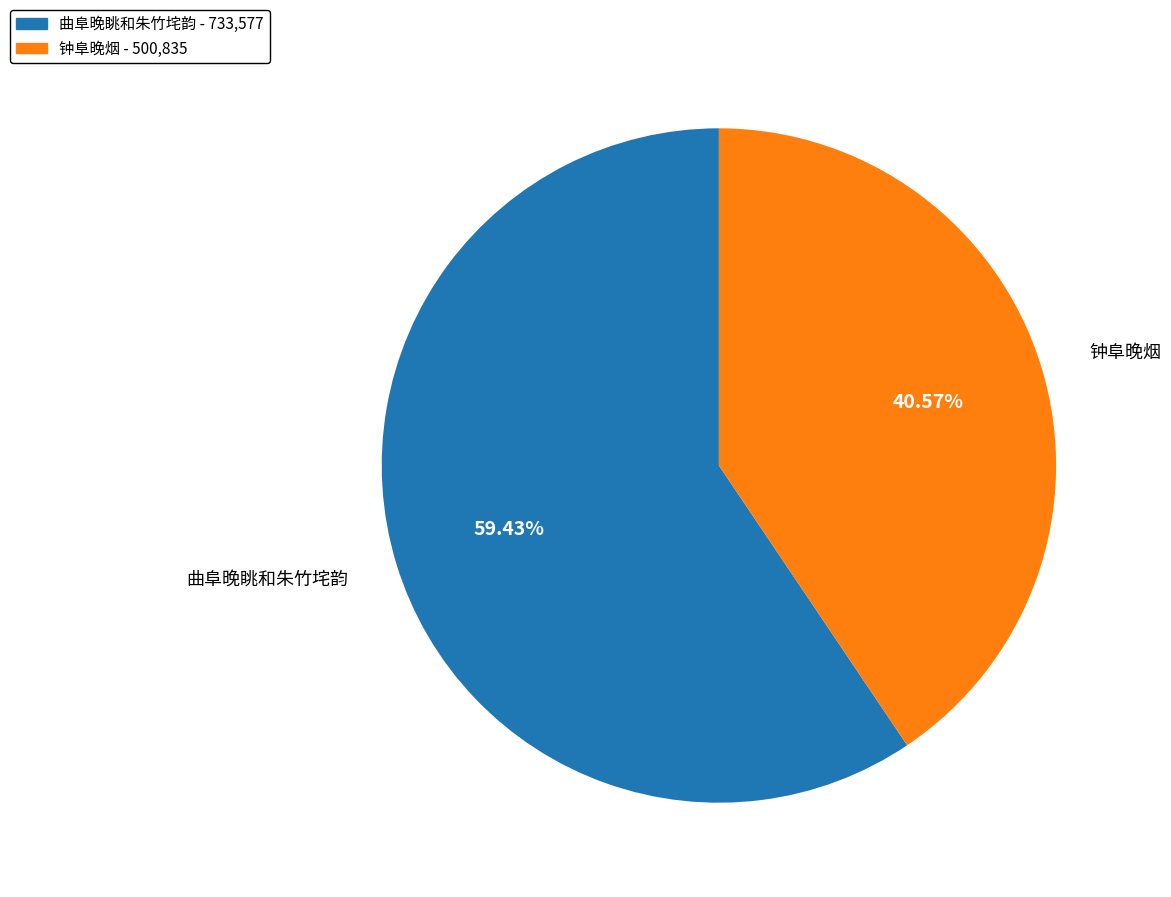

How many slices are in this pie chart?

2